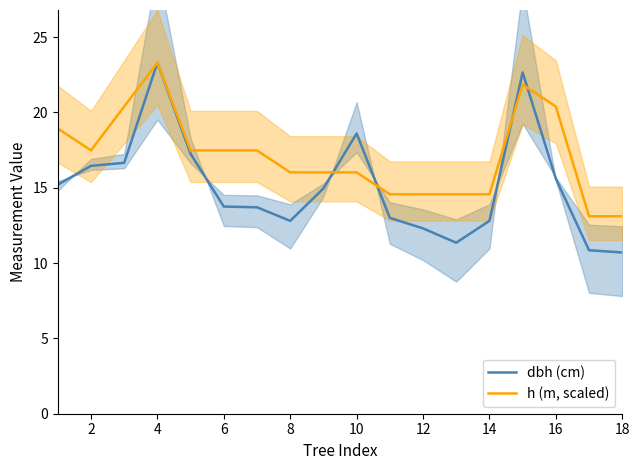

How many distinct data groups are displayed?

2